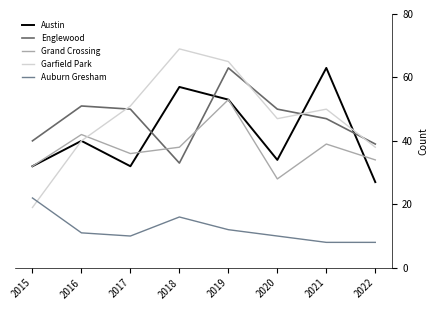

At 2018, list the series in order from smallest to largest.

Auburn Gresham, Englewood, Grand Crossing, Austin, Garfield Park